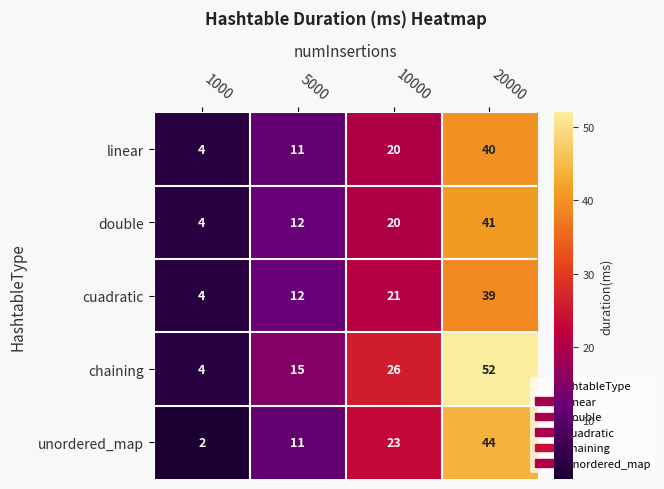

Count the number of data series in this chart.

5